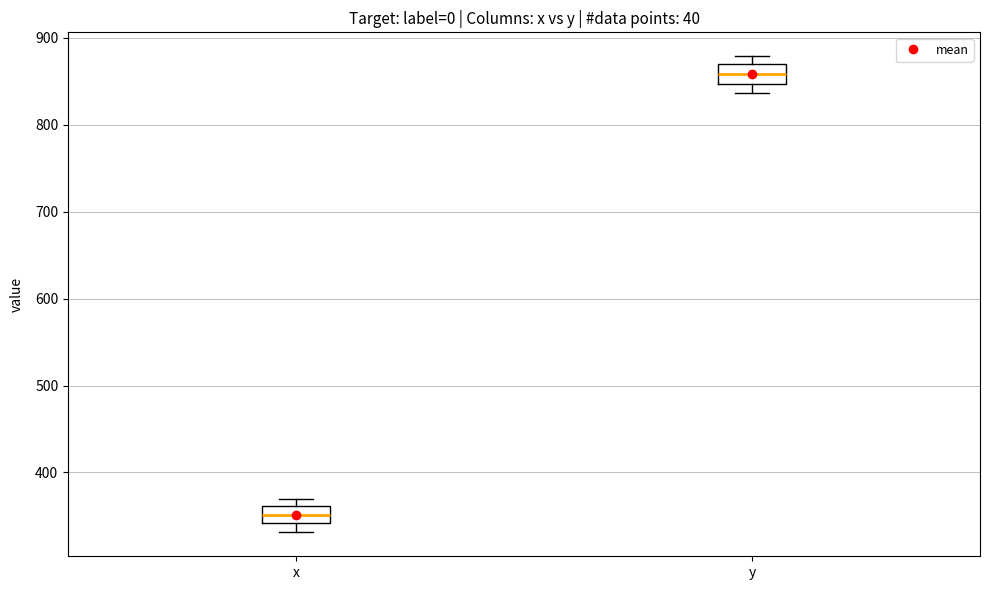

Reading left to right, transcribe this box plot: for each box, give where its median line is, the range the box spans, and where its two whiskers end, as read against the y-axis. The values are not printed on the chart, so give them approximately, as read against the axis.

x: median 350, box 340 to 360, whiskers 330 to 370
y: median 860, box 850 to 870, whiskers 840 to 880